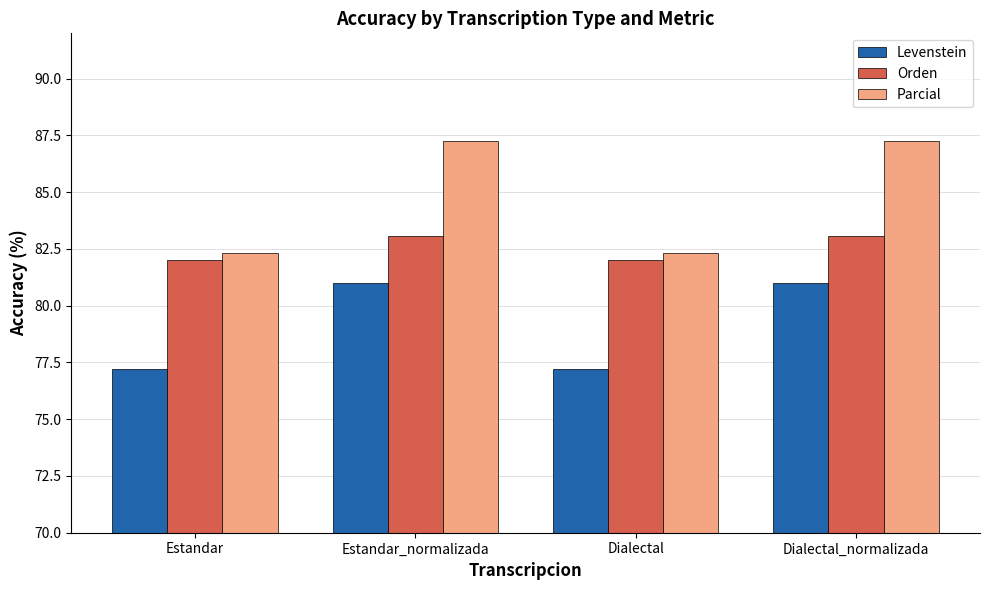

Rank the series by their average value, from highest to lowest.

Parcial, Orden, Levenstein